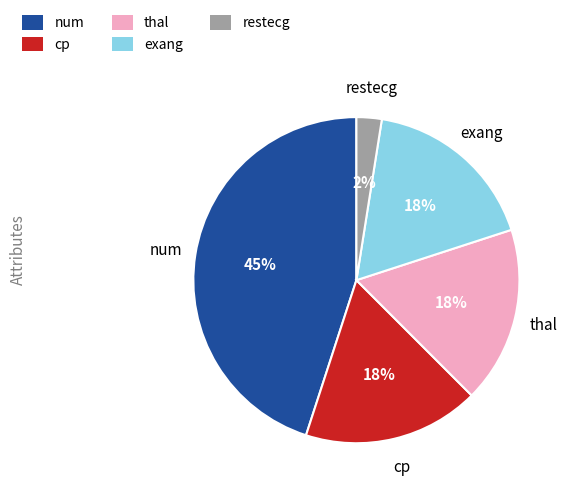

To the nearest percent, what percentage of the pie is num?

45%